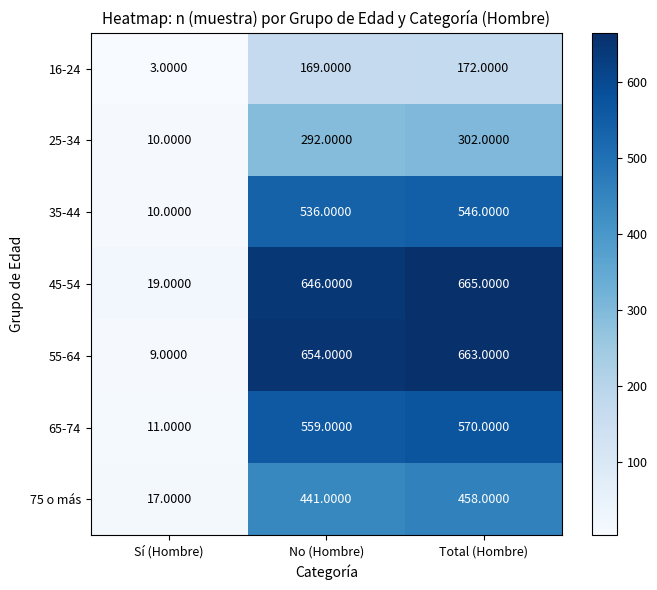

Which series has the widest spread of values?

55-64